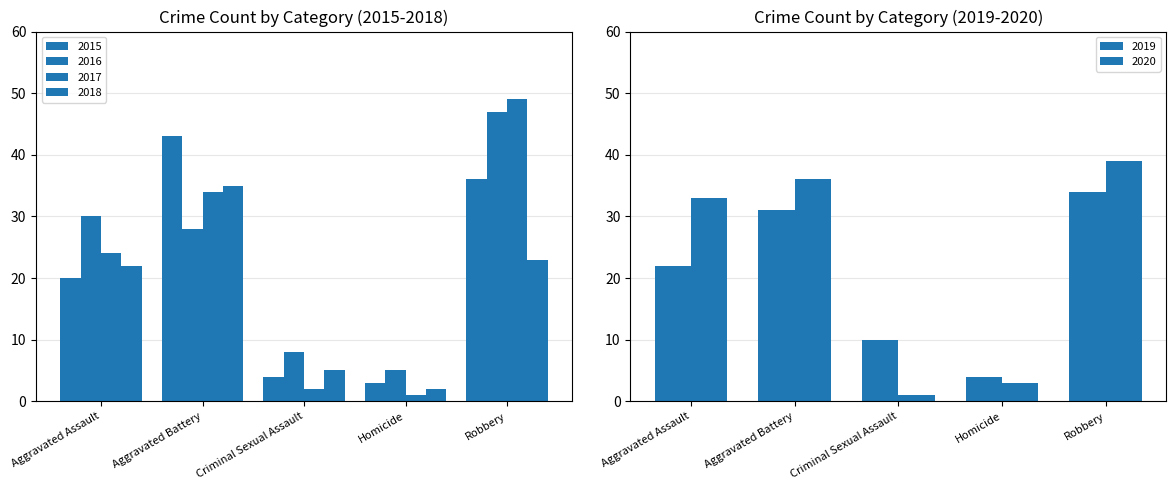

Which category has the highest value across all series?

Robbery